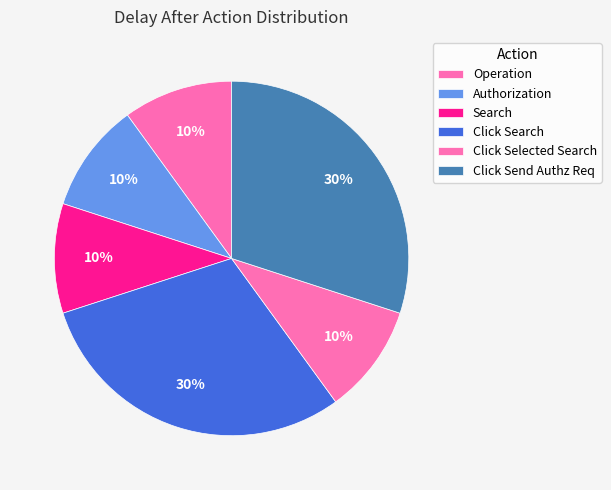

What portion of the pie excludes Search?

90.0%